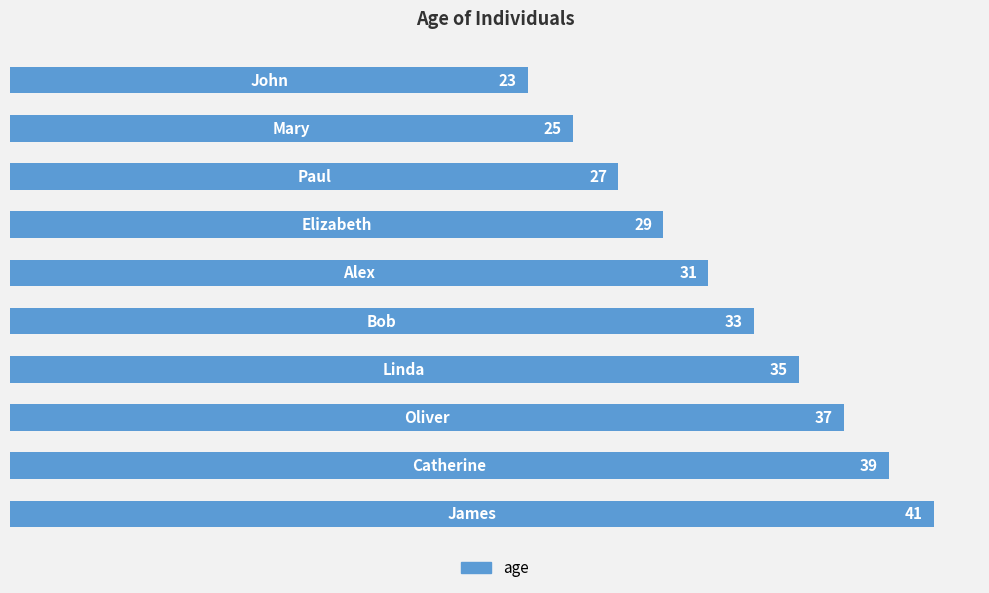

Count the values in the range 27 to 37.

6